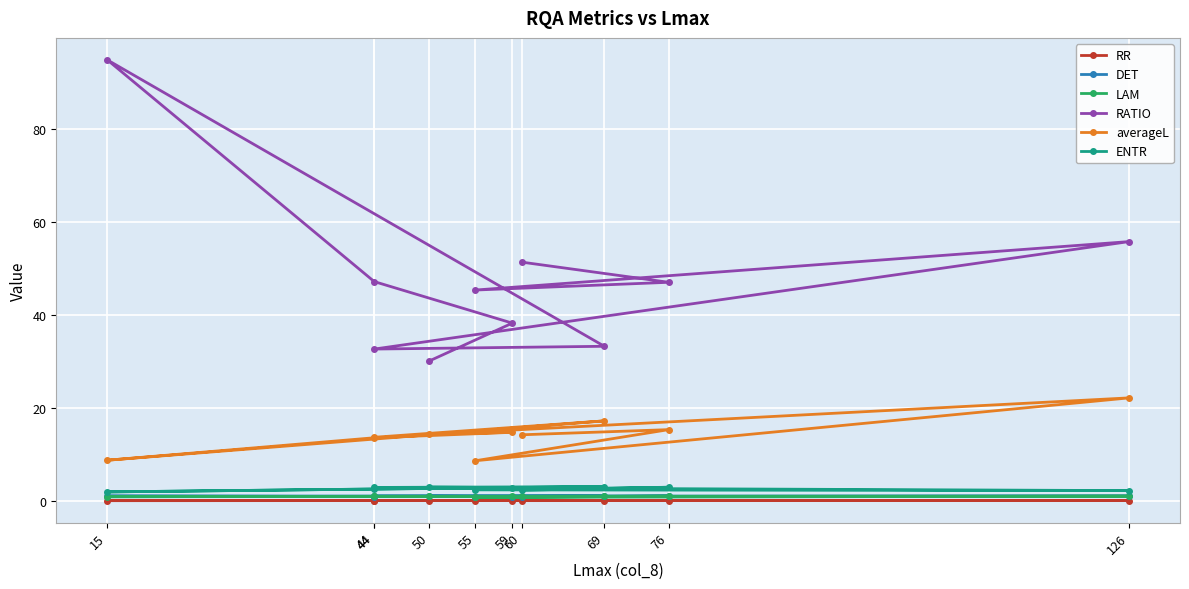

Reading left to right, list all the values displayed in this chart.

RR: 0.0	0.0	0.0	0.0	0.0	0.0	0.0	0.0	0.0	0.0
DET: 0.8	1.0	0.9	1.0	1.0	1.0	1.0	0.9	0.9	1.0
LAM: 0.9	1.0	0.7	1.0	0.9	0.9	0.9	0.9	0.9	0.9
RATIO: 51.3	47.0	45.3	55.7	32.6	33.2	94.8	47.1	38.2	30.1
averageL: 14.2	15.3	8.6	22.1	13.6	17.2	8.7	13.5	14.7	14.3
ENTR: 2.3	2.9	2.3	2.2	2.8	3.0	1.9	2.5	2.8	3.0